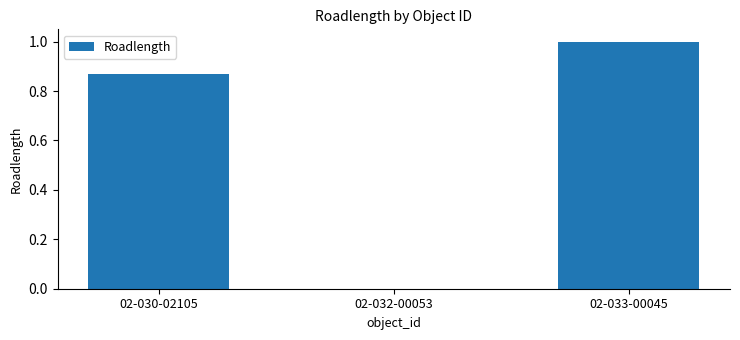

Does the chart contain stacked bars?

No